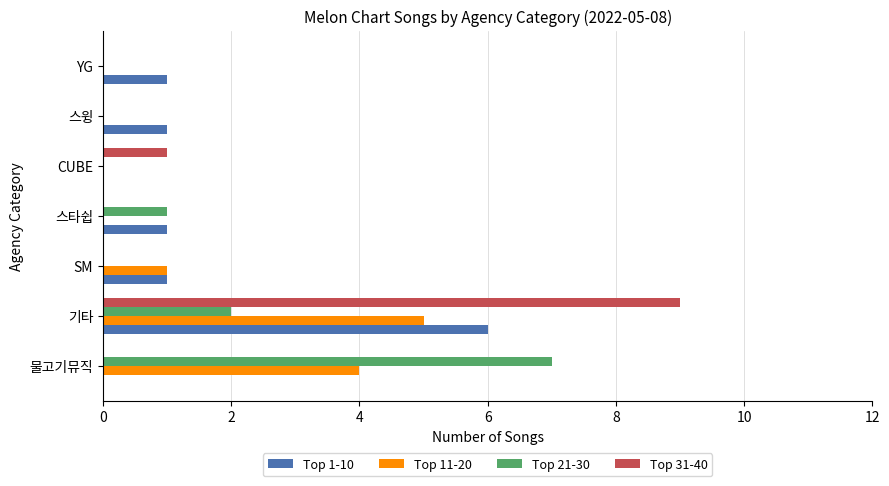

Where is Top 21-30 nearest to the value 3?

기타